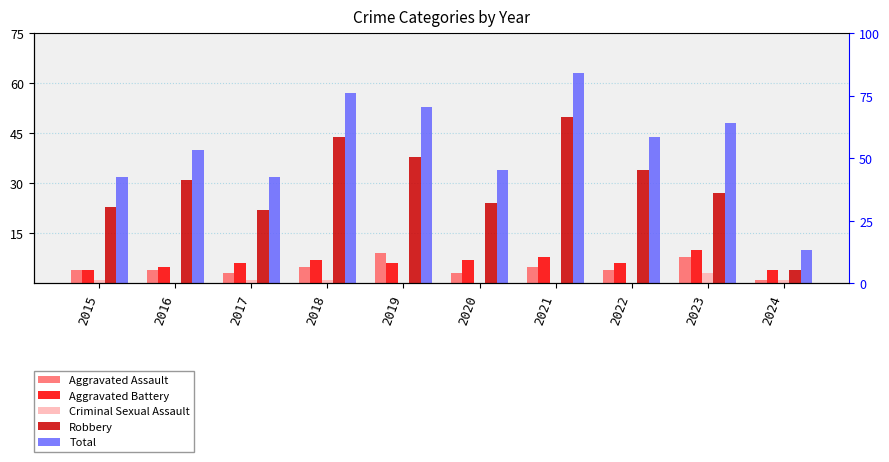

Reading right to left, list all the values displayed in this chart.

Aggravated Assault: 1	8	4	5	3	9	5	3	4	4
Aggravated Battery: 4	10	6	8	7	6	7	6	5	4
Criminal Sexual Assault: 1	3	0	0	0	0	1	1	0	1
Robbery: 4	27	34	50	24	38	44	22	31	23
Total: 10	48	44	63	34	53	57	32	40	32